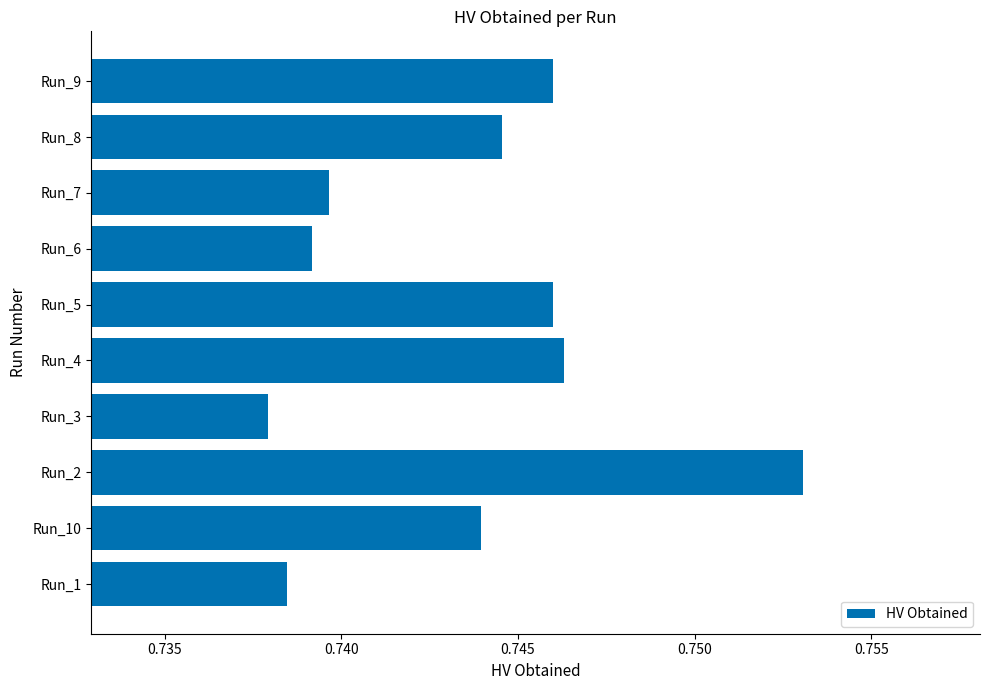

Is it true that the value at Run_2 is 1.1?

False